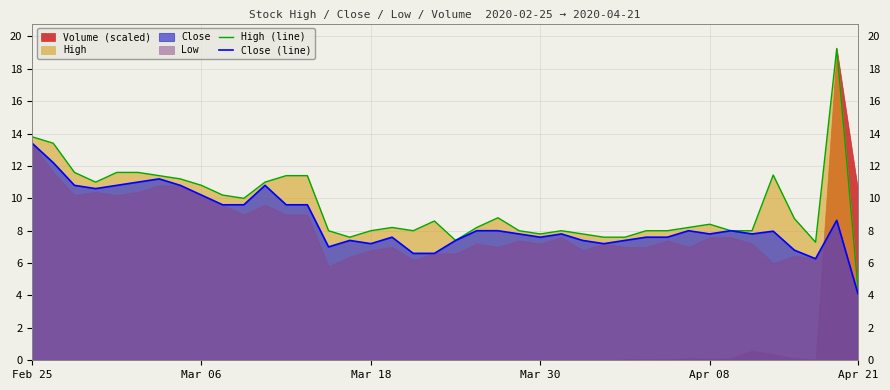

What position from the right is Feb 25?

40